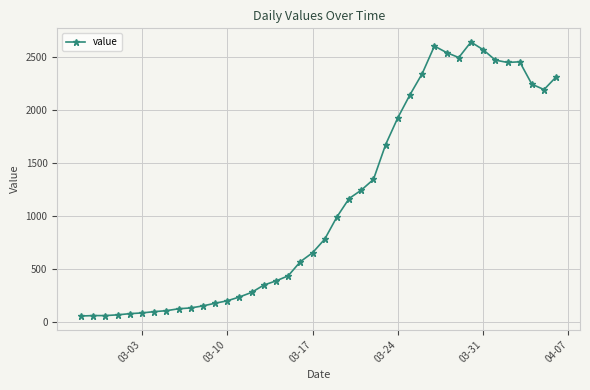

What is the sum of all values?

44951